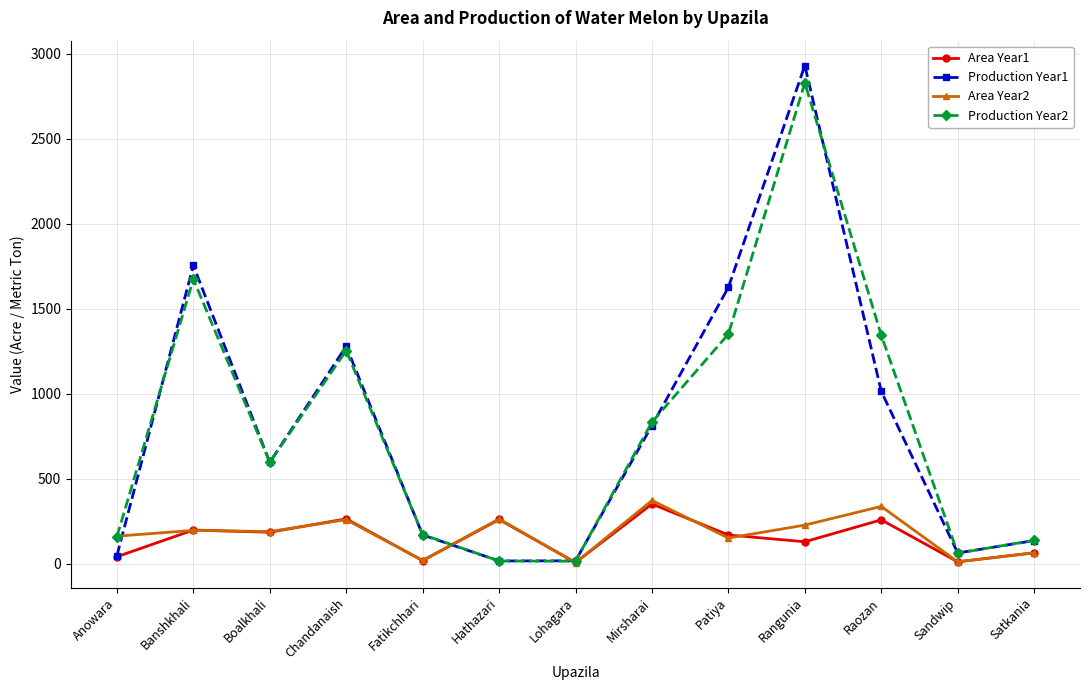

True or false: Area Year1 has more than 2 interior local peaks.

True